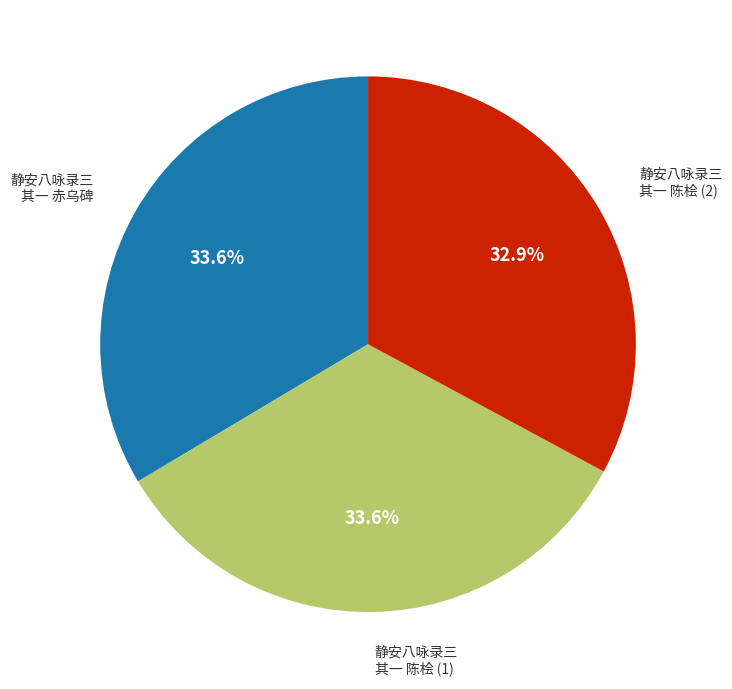

Is there any slice that represents more than half of the pie?

No